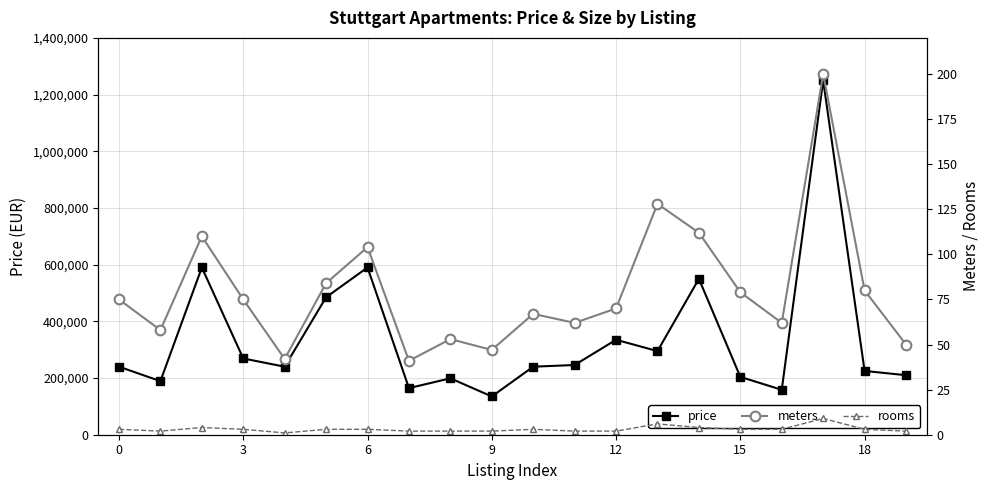

True or false: price and rooms cross at least once.

False